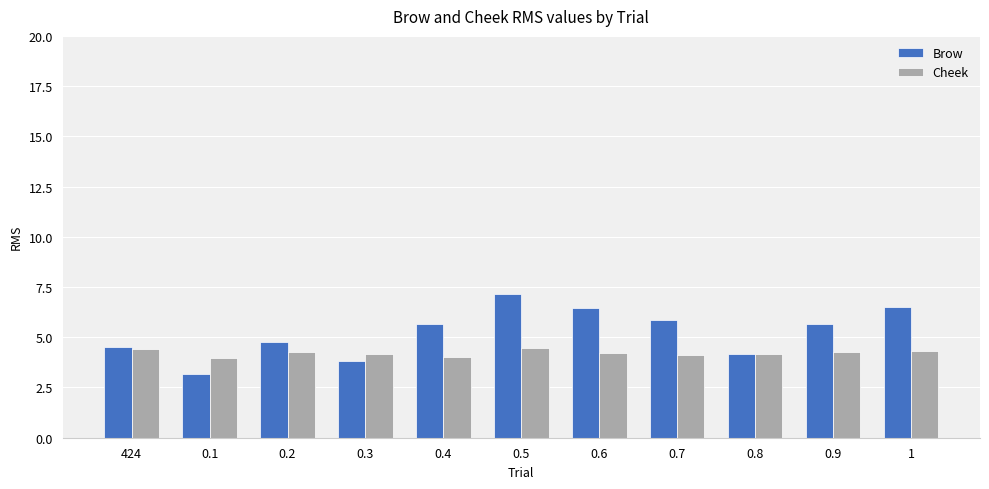

What is the difference between the highest and lowest values at 0.7?

1.8